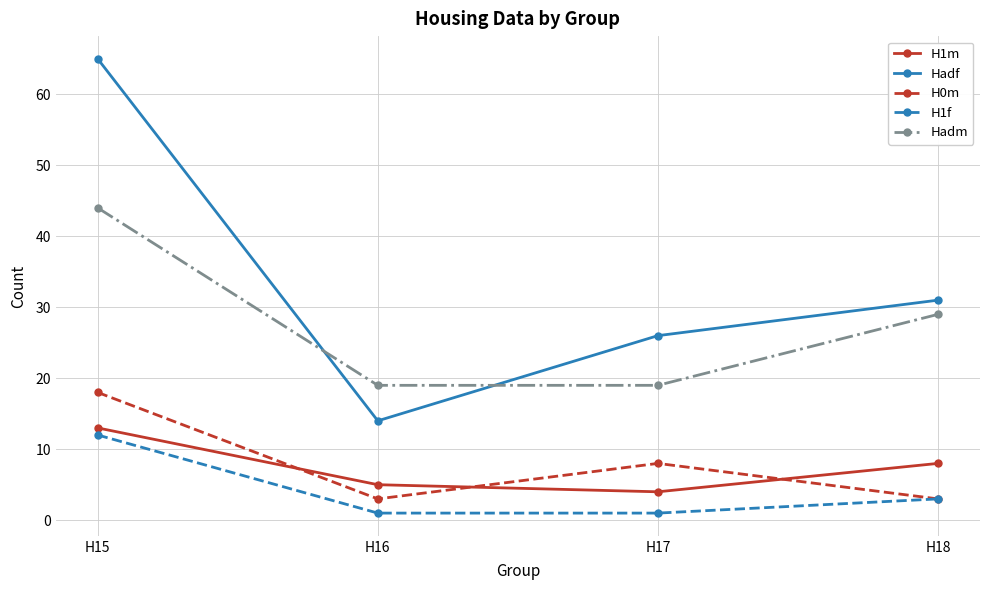

At which label is Hadf closest to 39?

H18